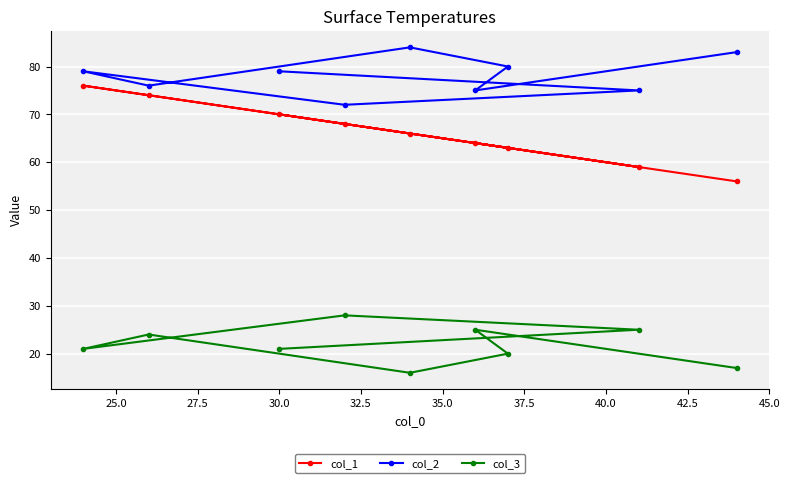

How many lines are shown in the chart?

3